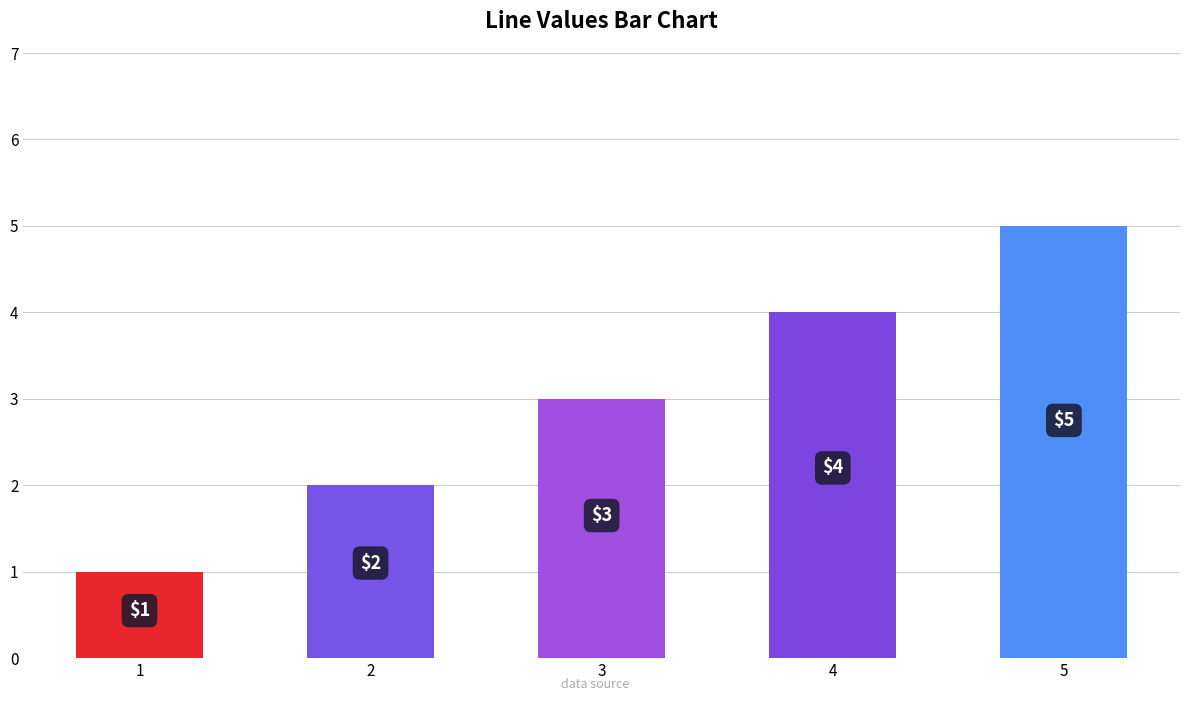

What is the change in value from 1 to 2?

+1